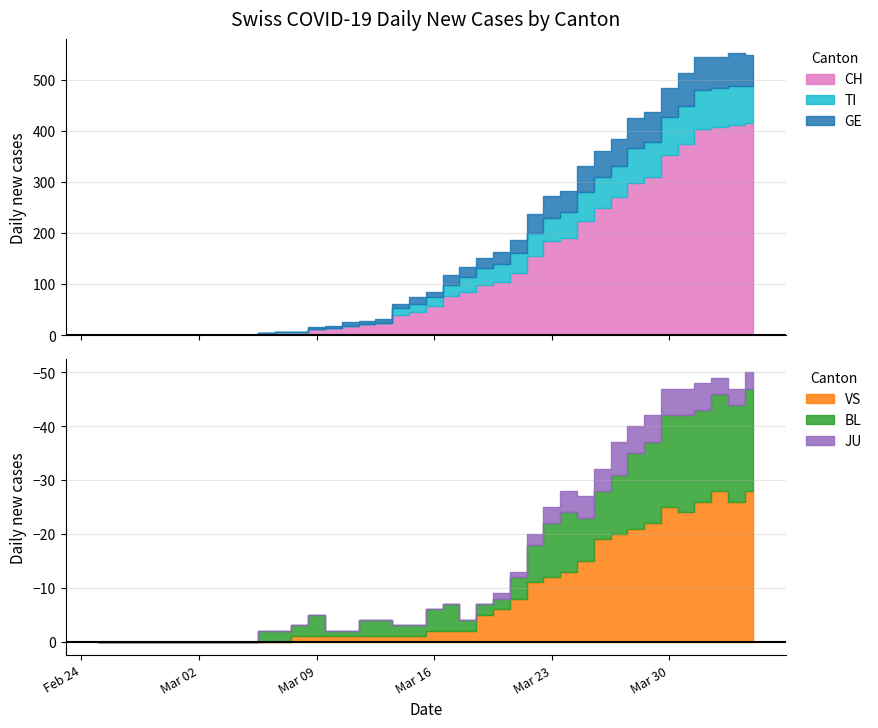

What is the sum of all TI values?

1111